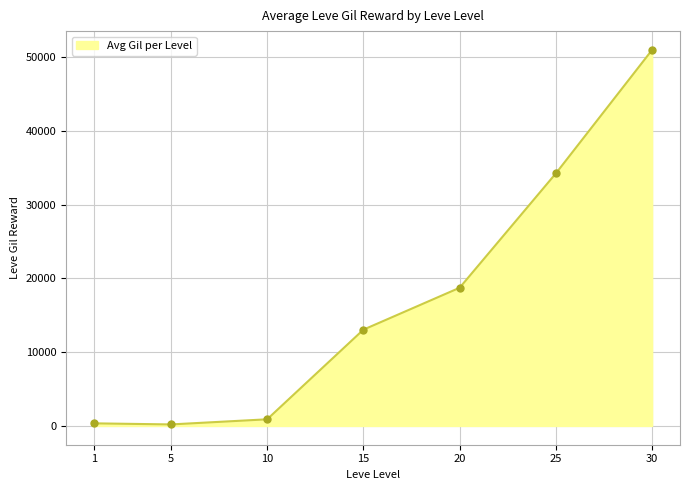

What is the change in value from 1 to 30?

+50595.2